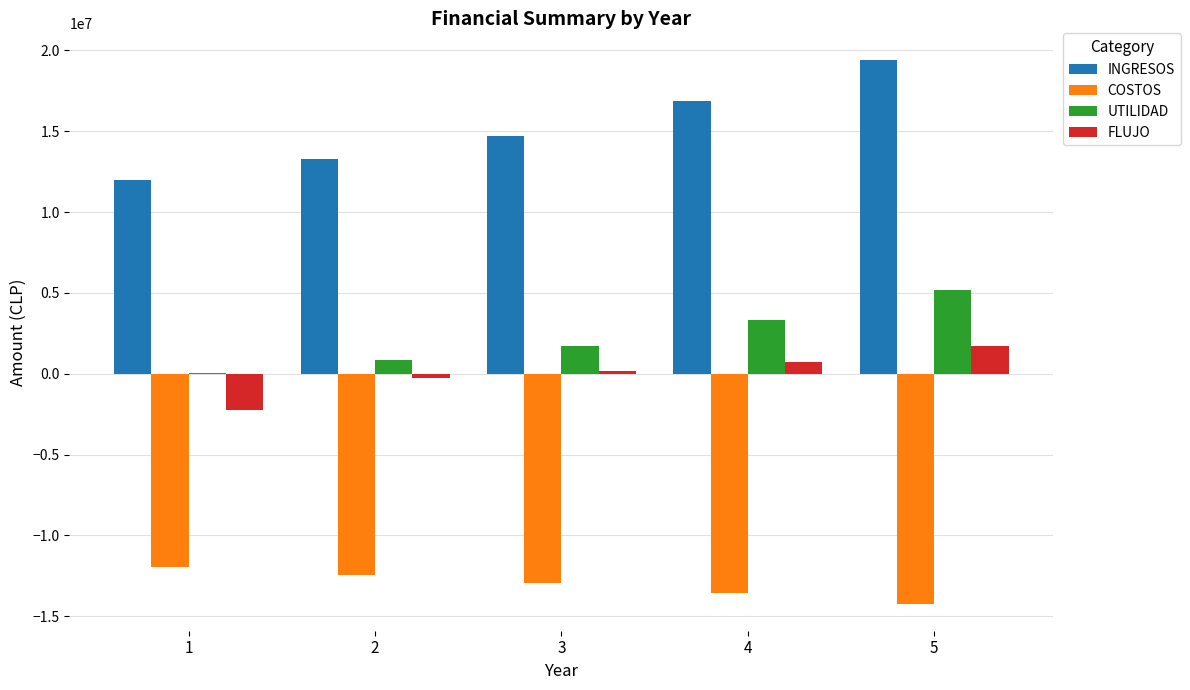

What is the greatest value displayed?

19380289.7